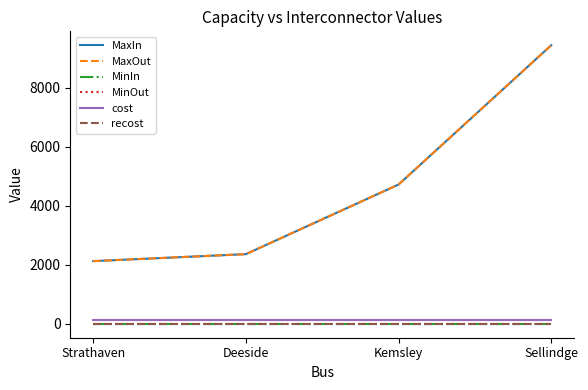

True or false: MaxIn and MinIn intersect in this chart.

False